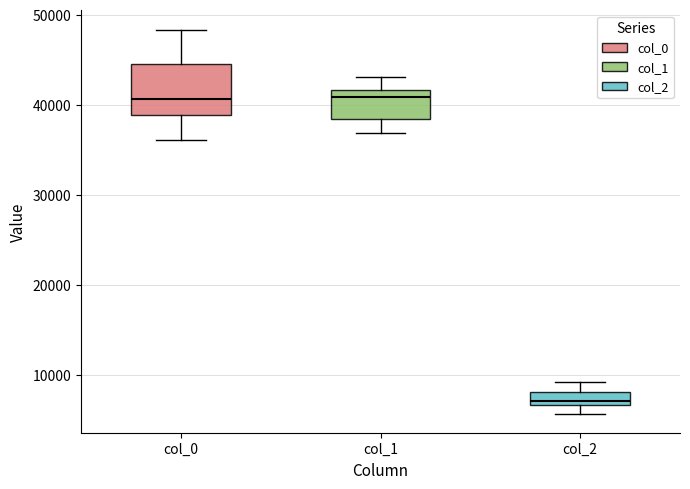

Which box is the tallest, from its lower edge to its upper edge?

col_0